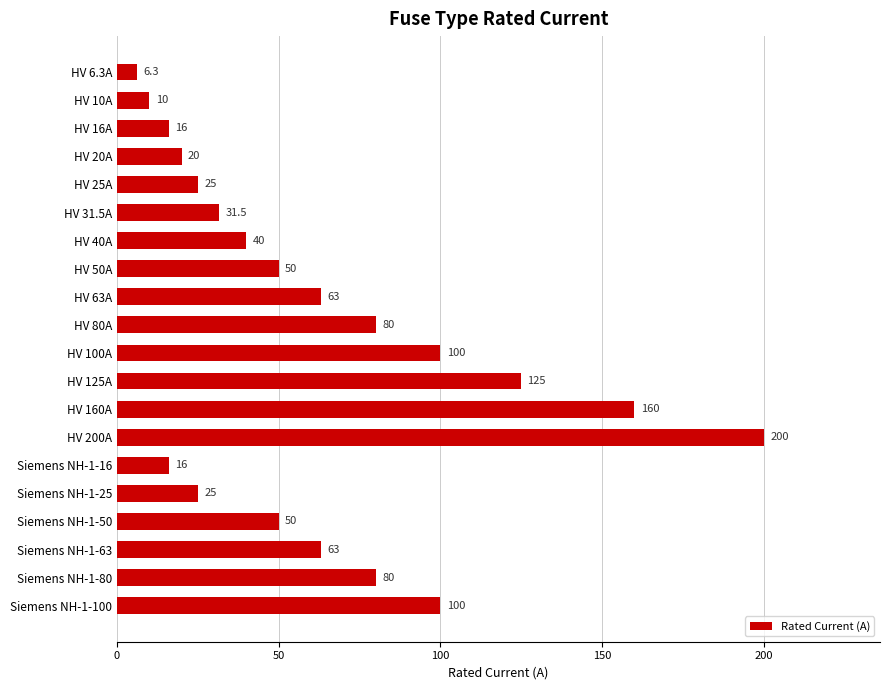

Reading top to bottom, transcribe all the data shown in this chart.

6.3	10.0	16.0	20.0	25.0	31.5	40.0	50.0	63.0	80.0	100.0	125.0	160.0	200.0	16.0	25.0	50.0	63.0	80.0	100.0